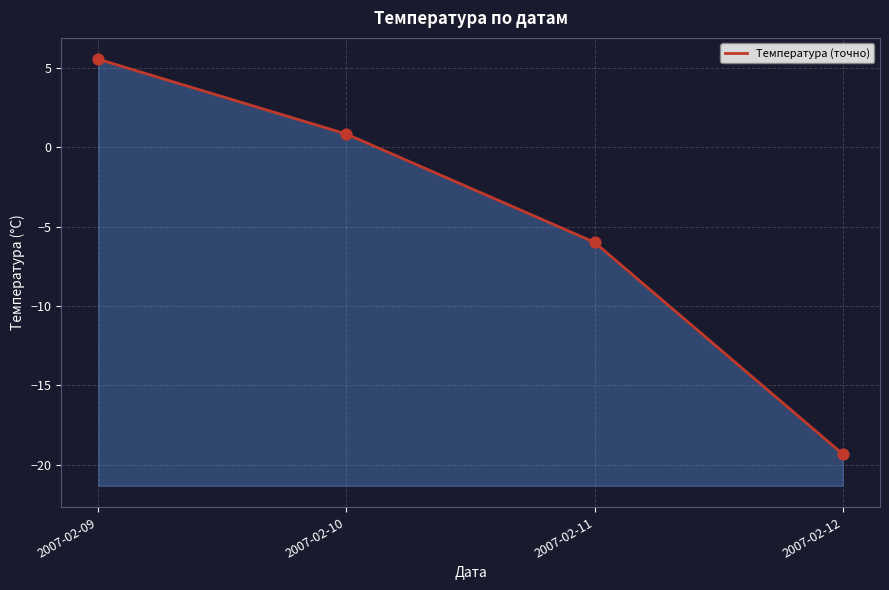

Between 2007-02-11 and 2007-02-09, which is larger?

2007-02-09